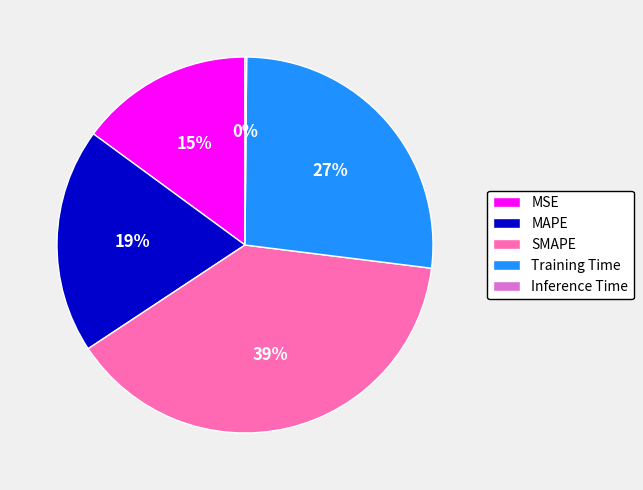

Which category has the biggest portion of the pie?

SMAPE